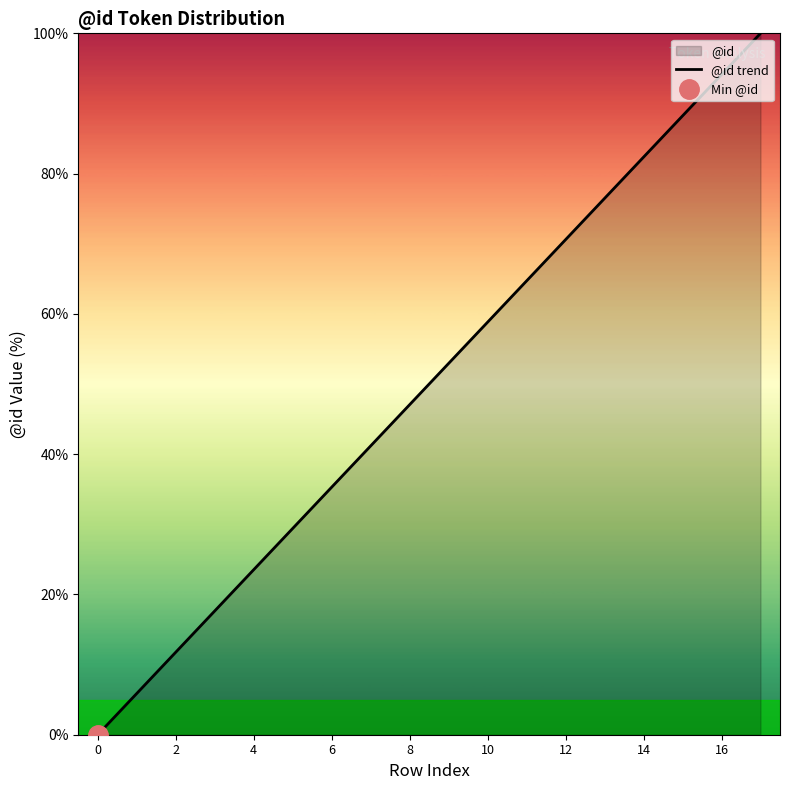

The @id trend series shows 11.1 at 6. True or false?

False